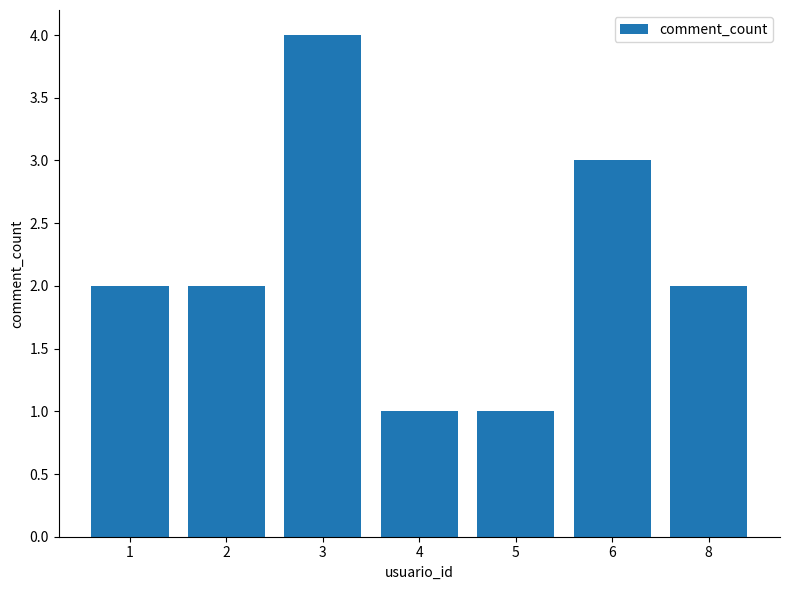

What is the approximate value at 6?

3